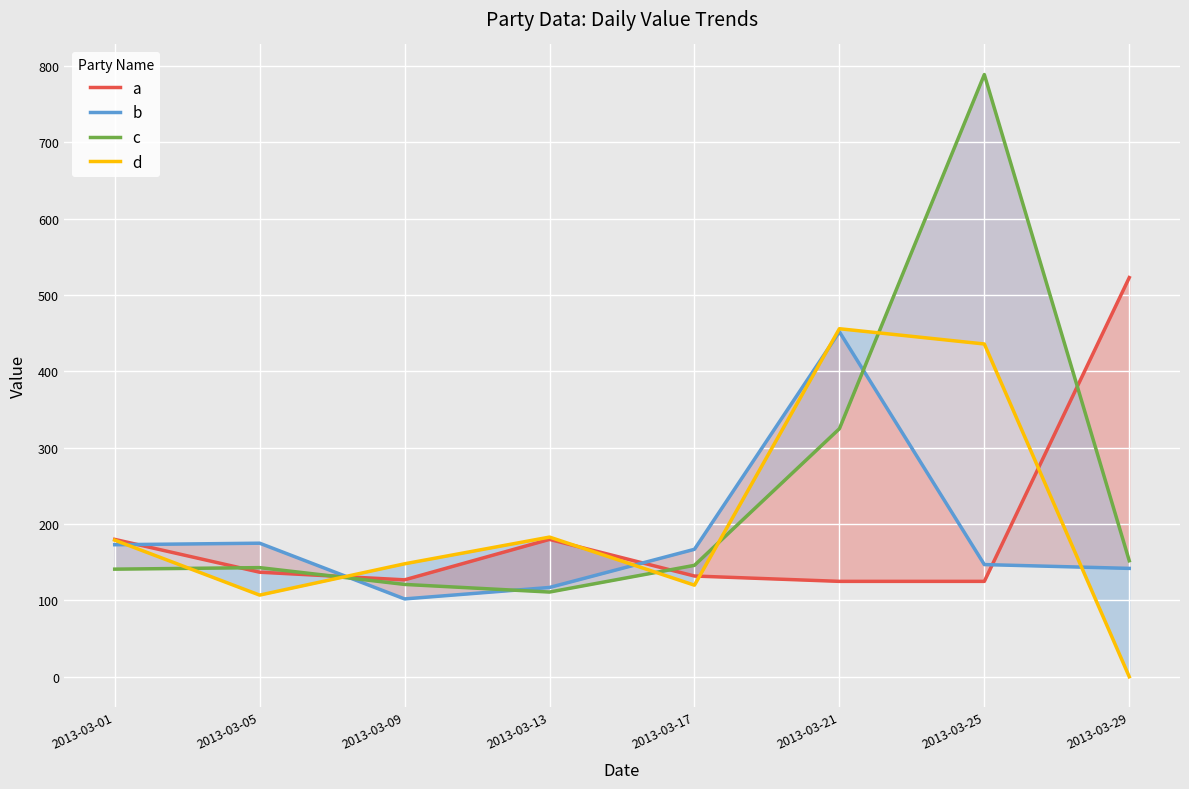

Is it true that c equals 121 at 2013-03-09?

True